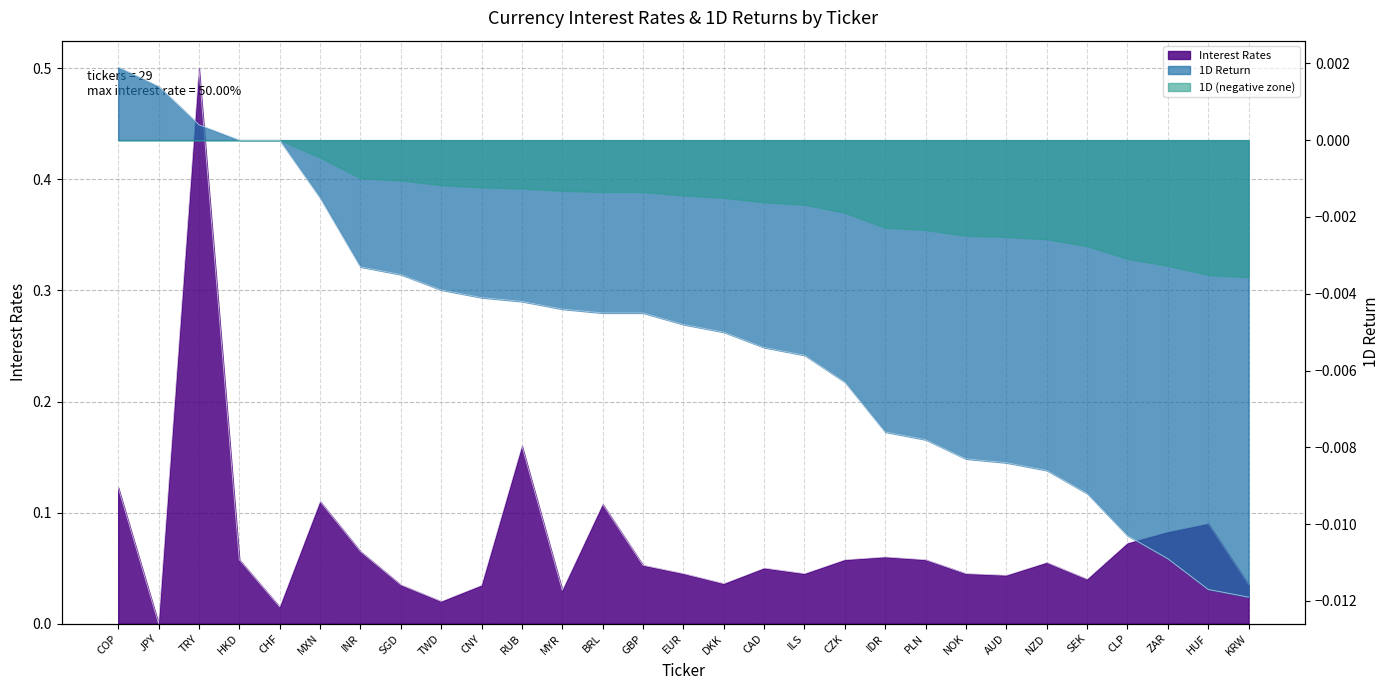

In Interest Rates, how many points are lower than both neighbors (excluding endpoints)?

8